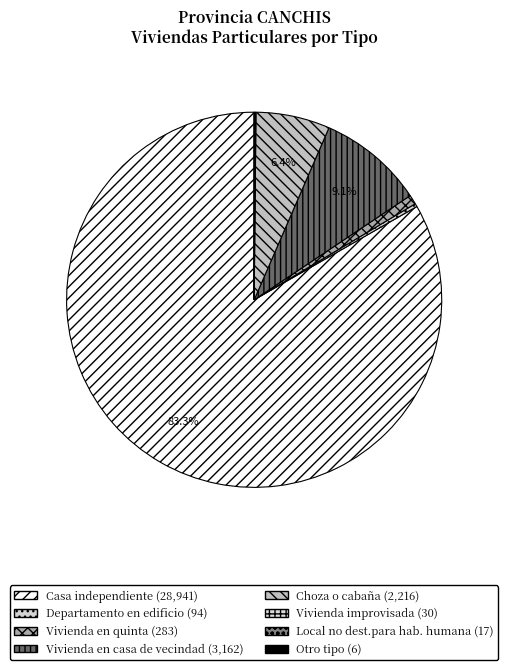

What is the change in value from Casa independiente to Vivienda en quinta?

-28658